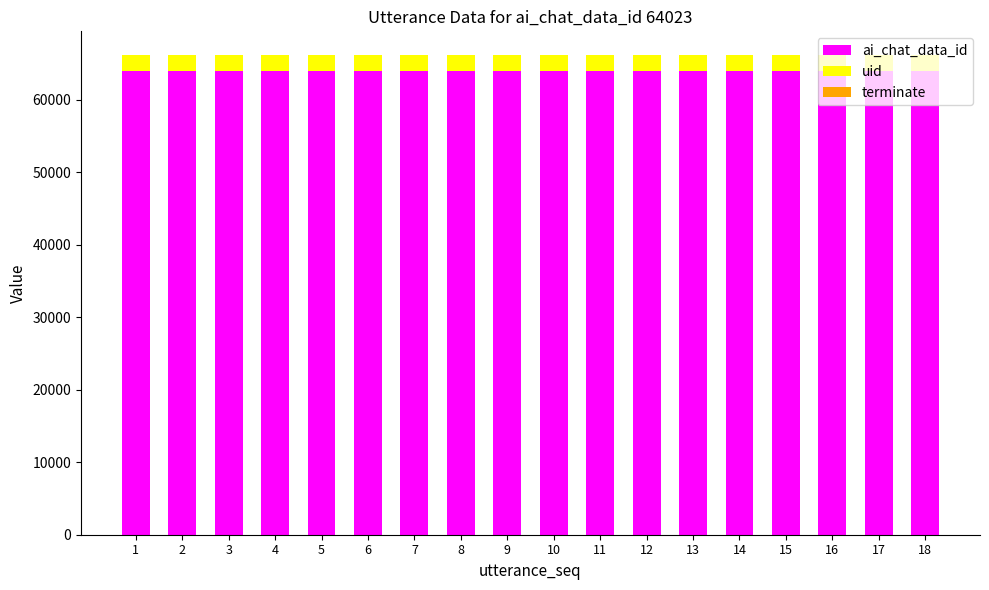

What is the highest value of the ai_chat_data_id series?

64023